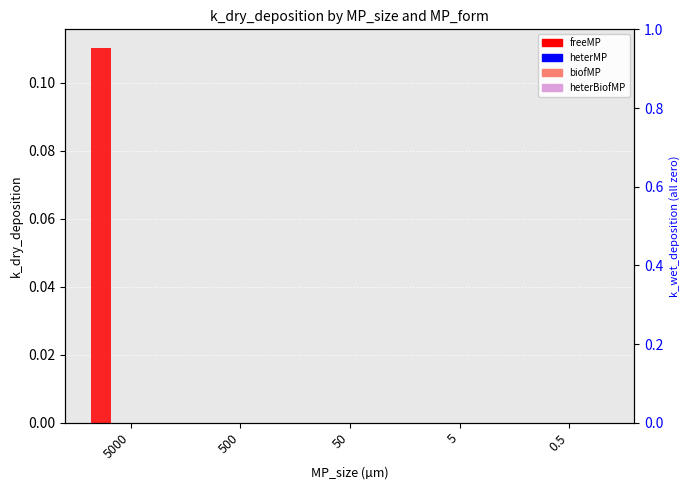

What is the label of the 1st bar from the right?

0.5